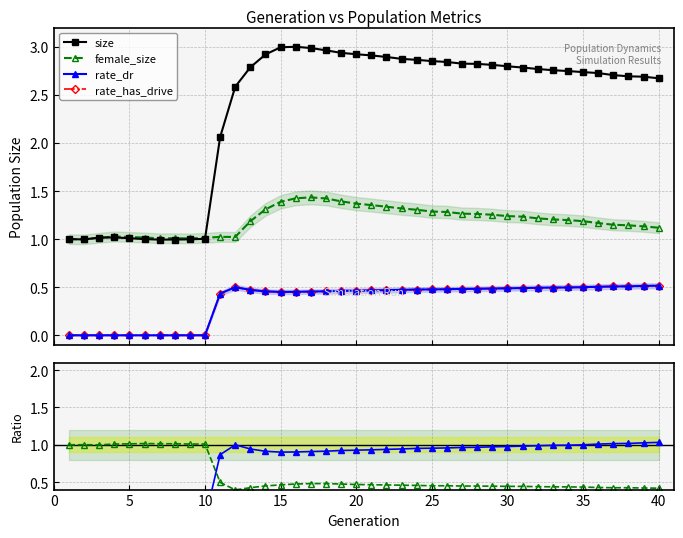

What is the sum of all rate_has_drive values?

14.4